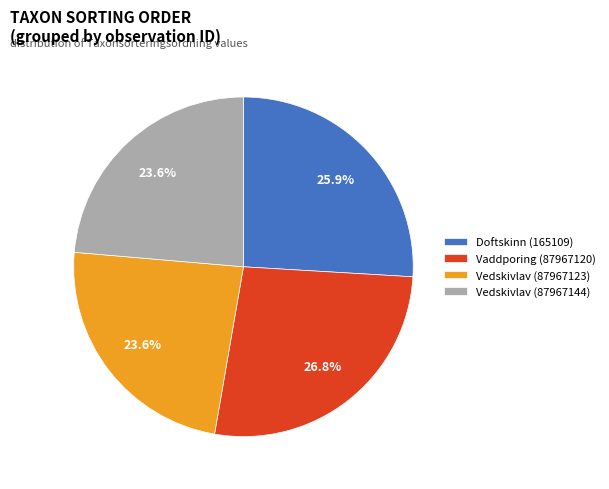

Which category has the biggest portion of the pie?

Vaddporing (87967120)